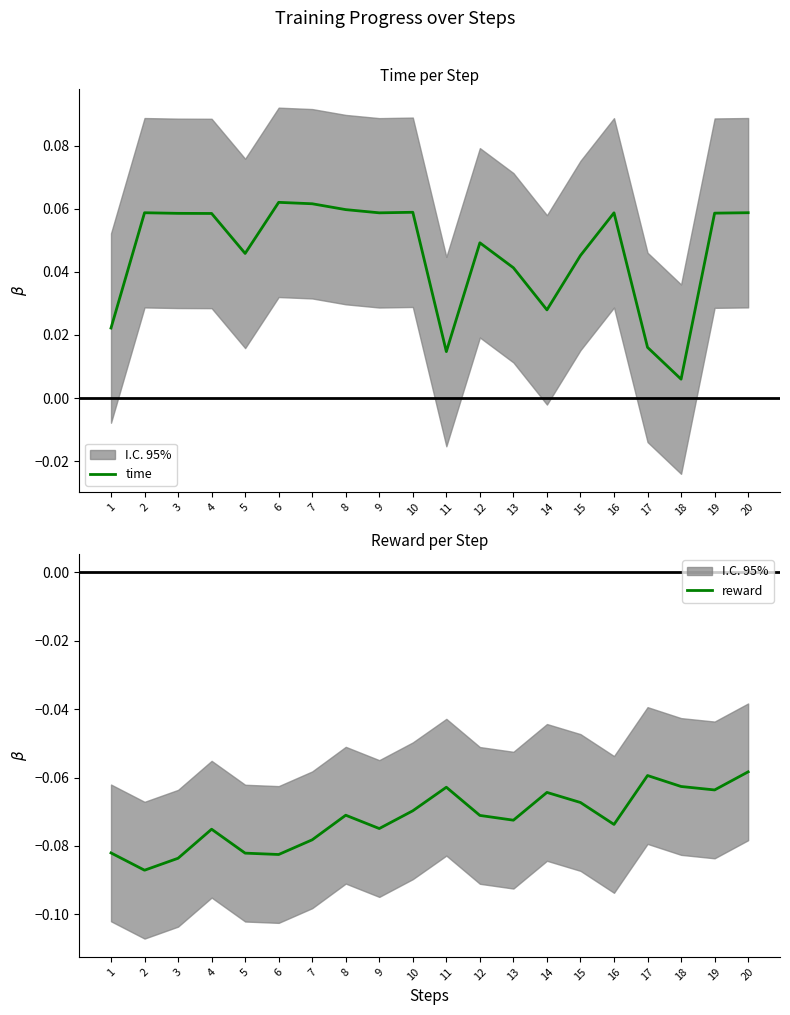

The value of time at 6 is 0.1. True or false?

True